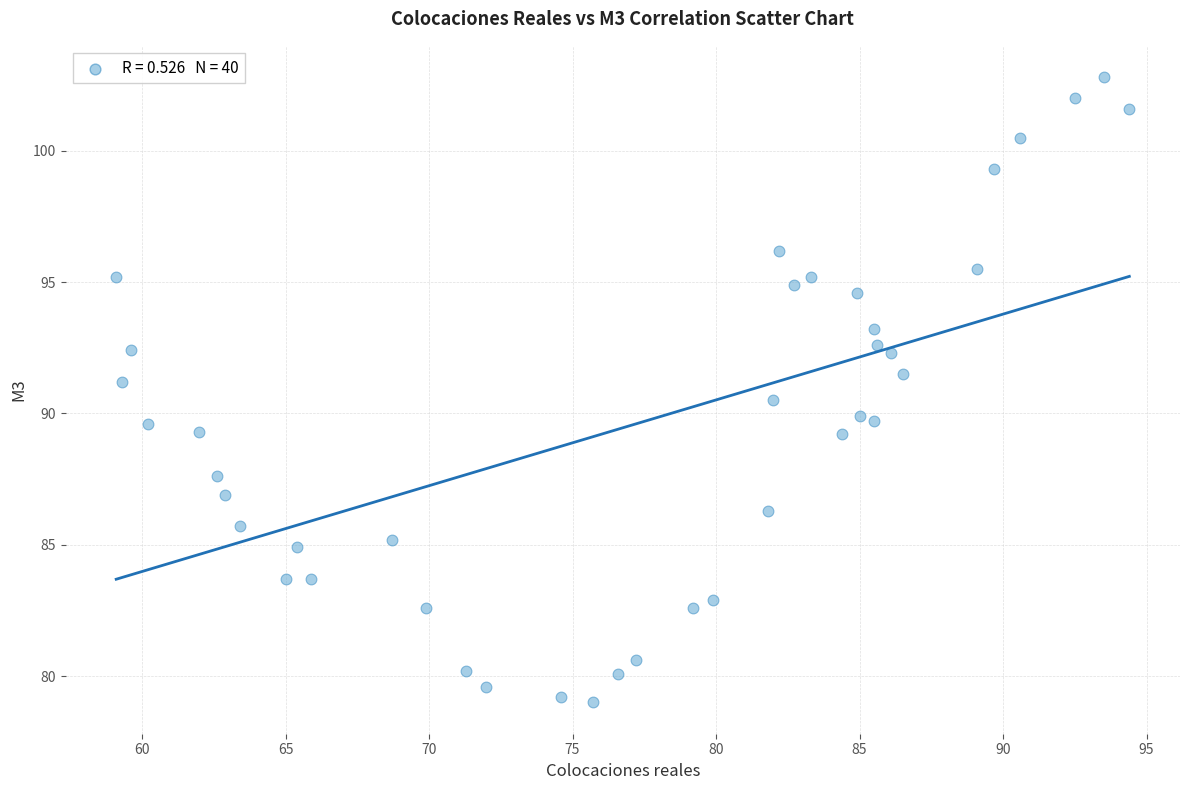

What is the range of X values (max minus min)?

35.3